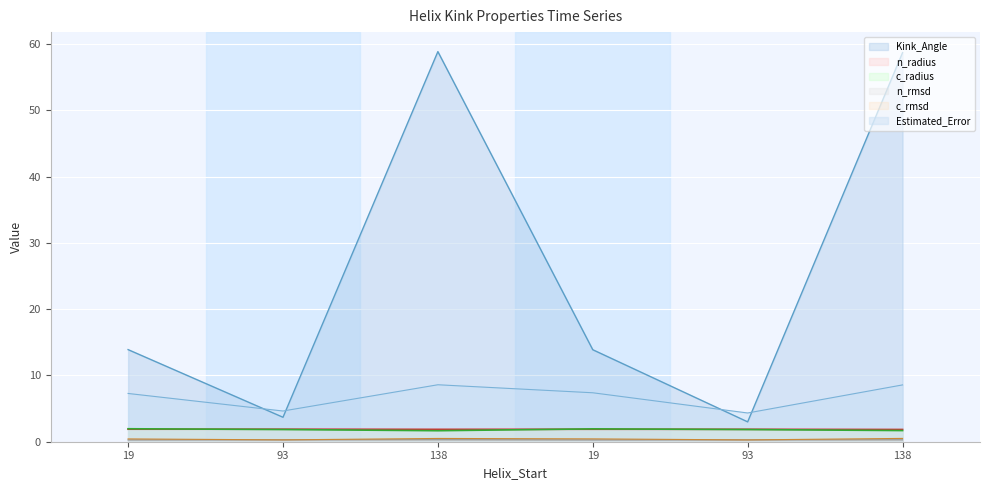

How many data points does each series have?

6